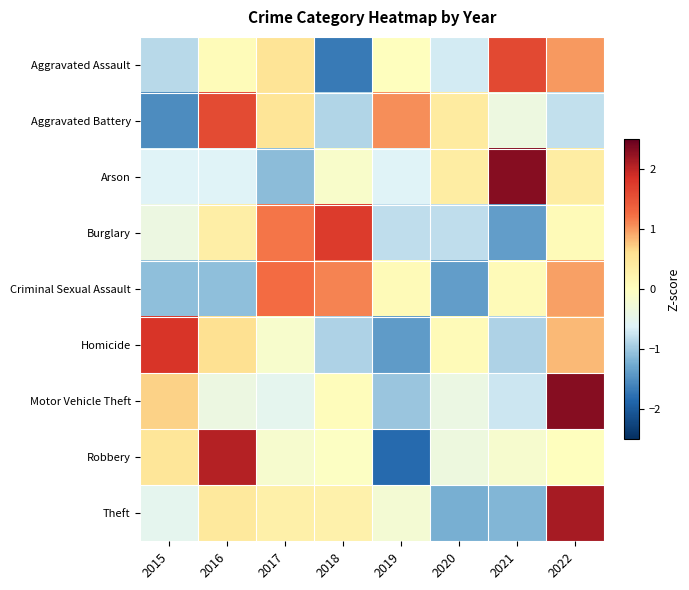

At 2015, list the series in order from smallest to largest.

Aggravated Battery, Criminal Sexual Assault, Aggravated Assault, Arson, Theft, Burglary, Robbery, Motor Vehicle Theft, Homicide